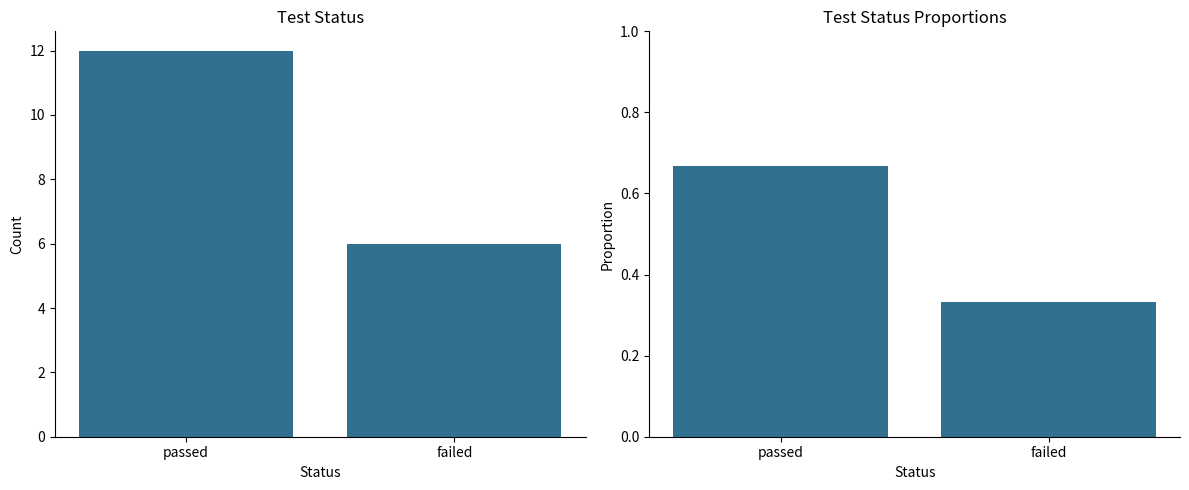

Are the bars grouped side by side (vs. stacked)?

Yes